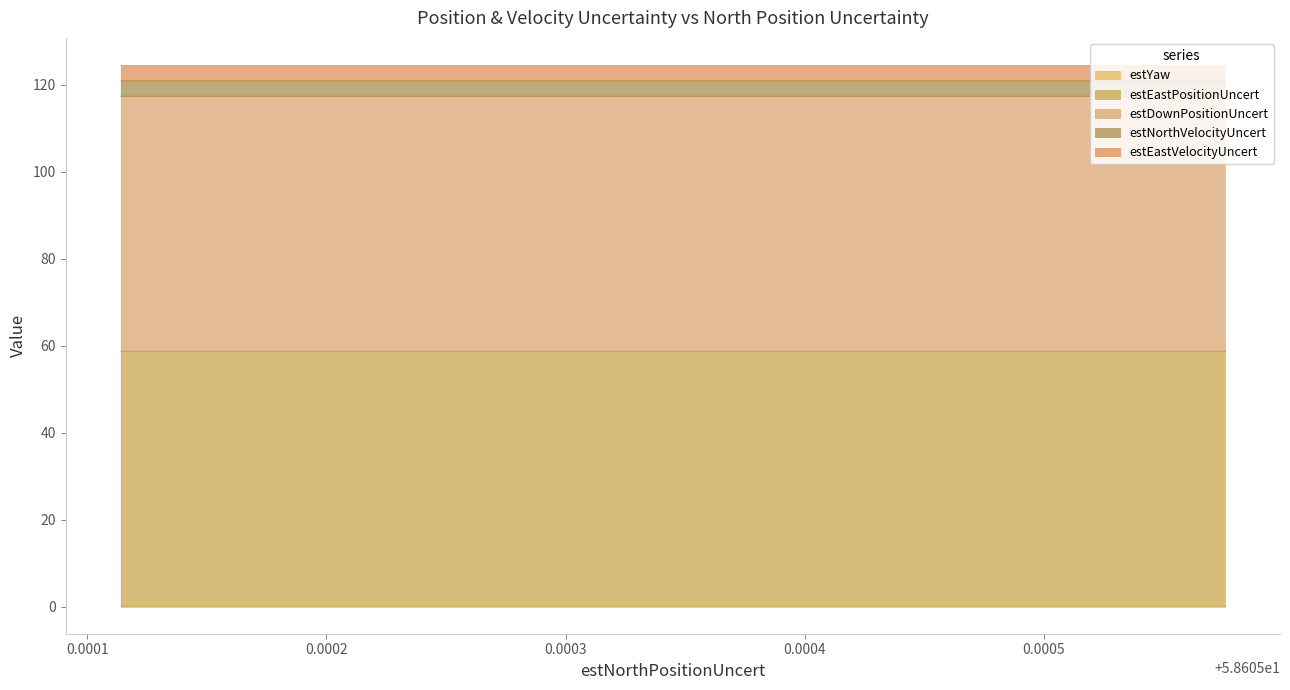

How many lines are shown in the chart?

5